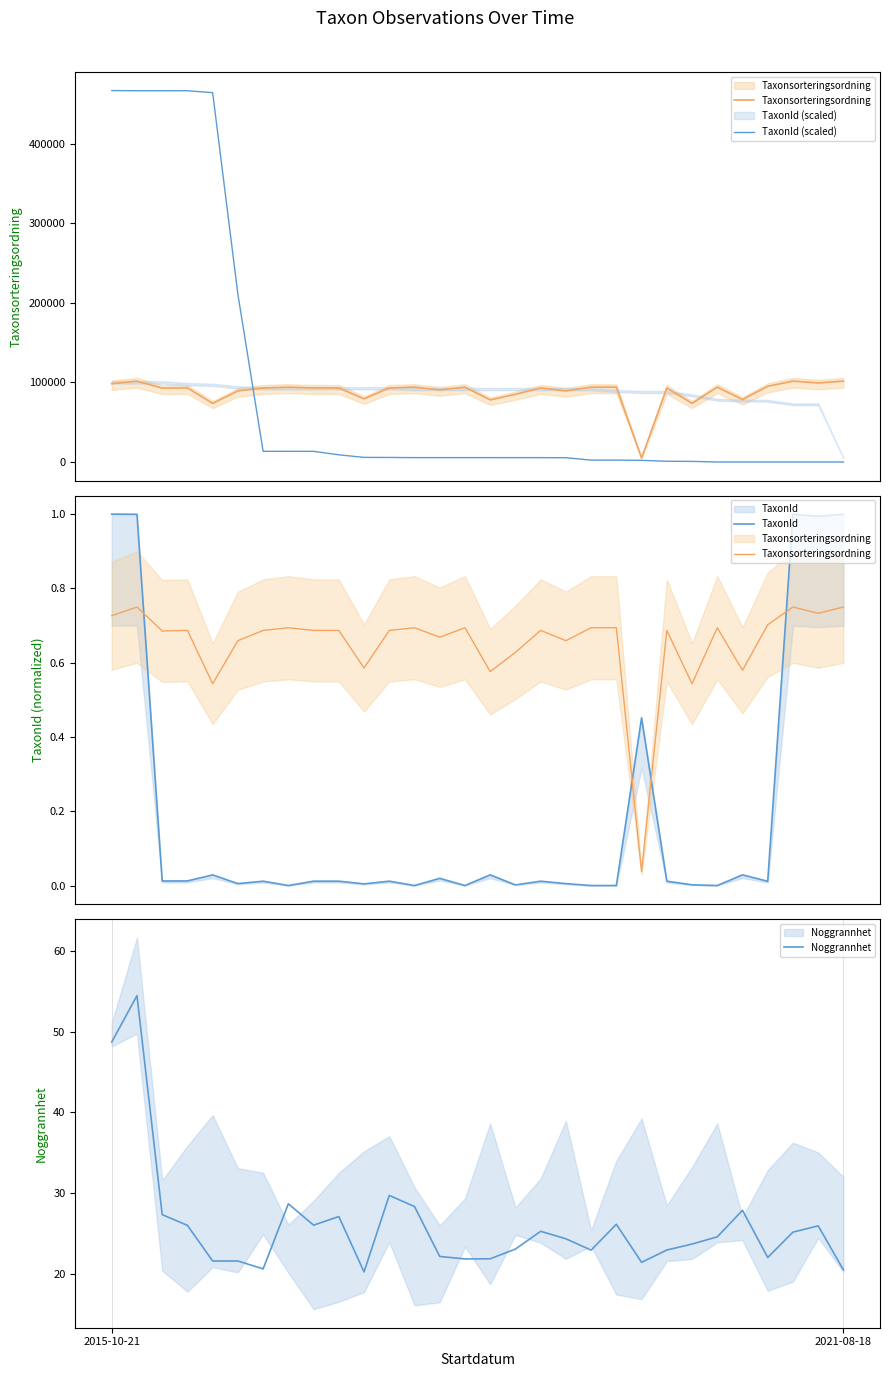

Which series has the widest spread of values?

TaxonId (scaled)